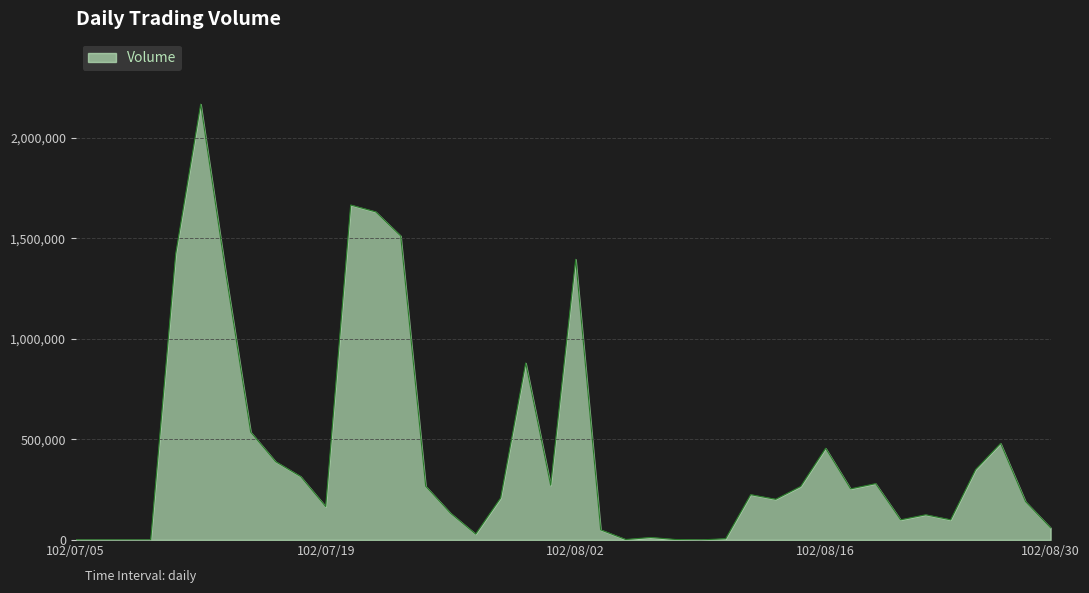

What is the difference between the maximum and minimum values?

2168000